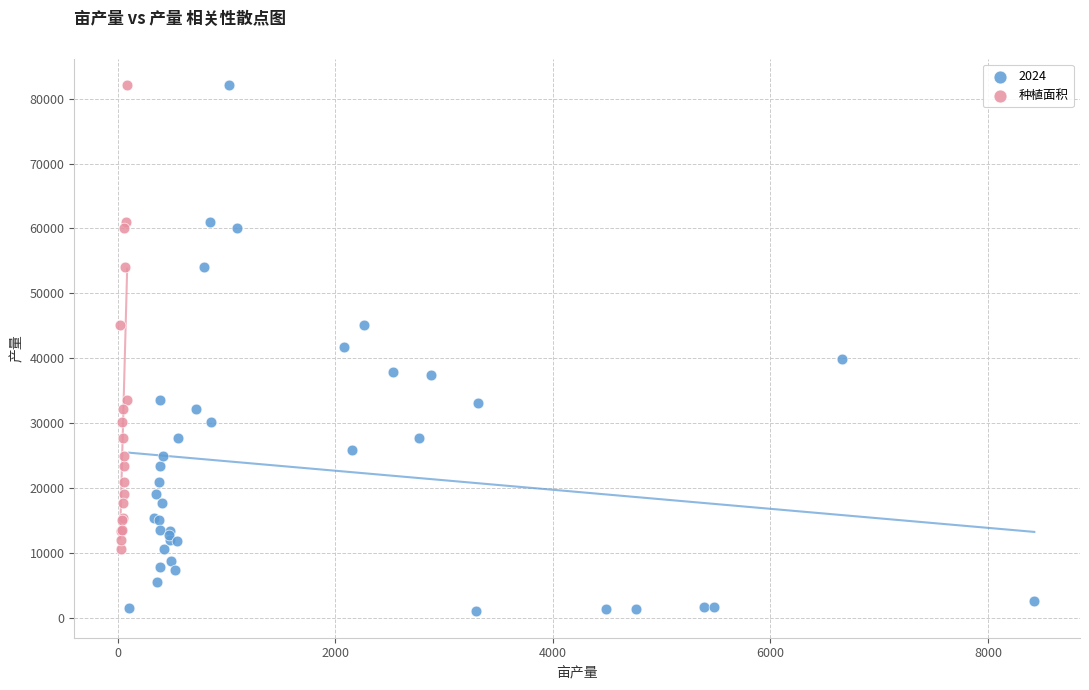

Which series contains the lowest Y value?

2024